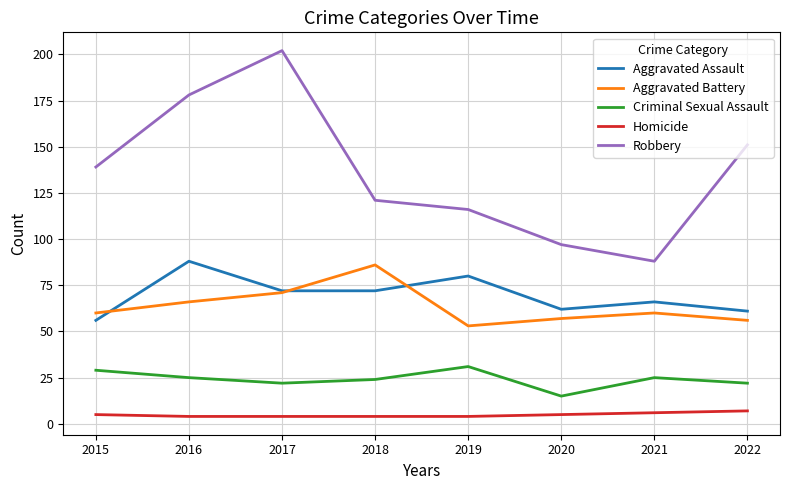

Which series has the largest range (max minus min)?

Robbery